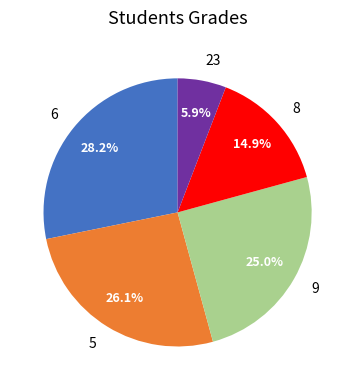

Rank the categories by value from lowest to highest.

23, 8, 9, 5, 6